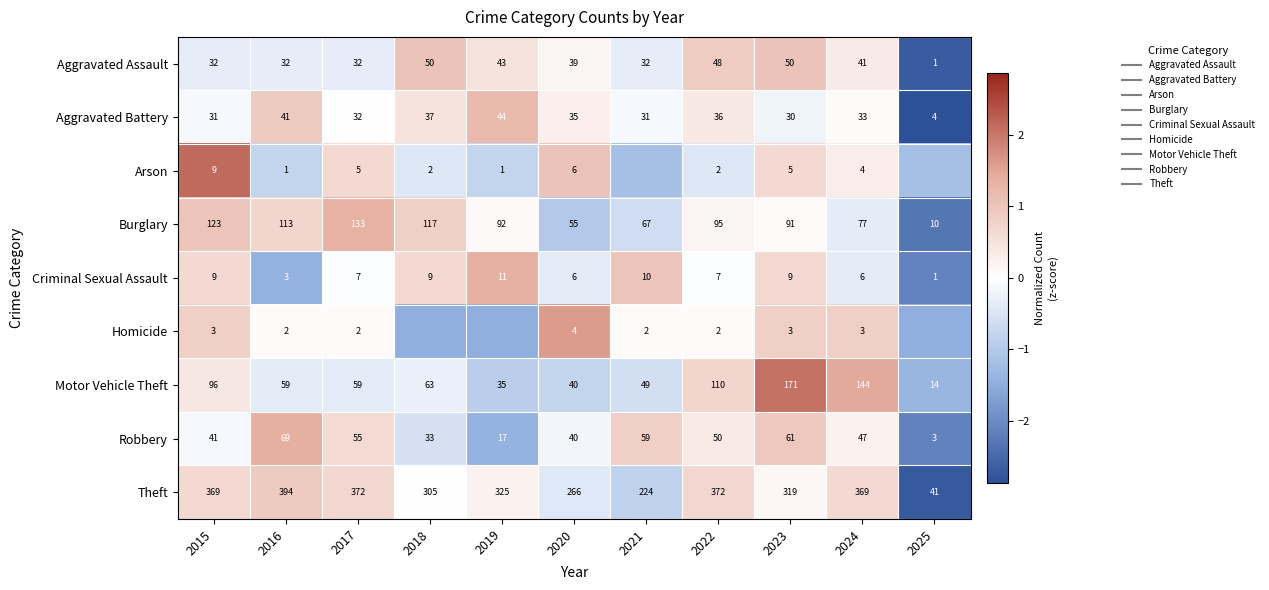

What is the total value across all series at 2018?

0.3